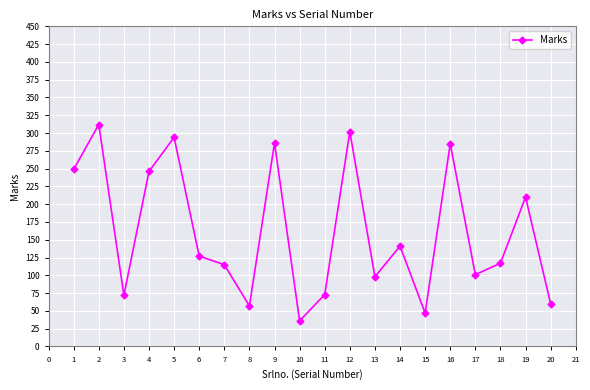

What is the value of the 15th point from the left?

47